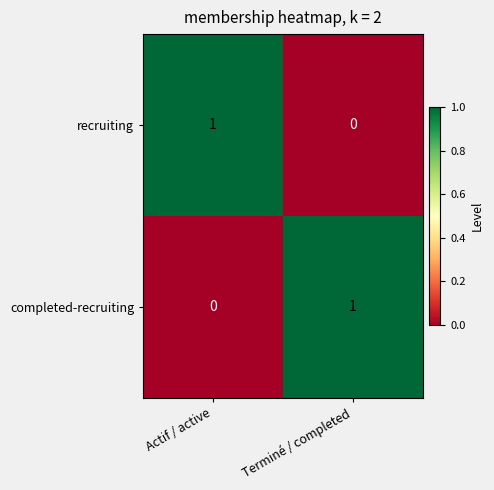

Where is recruiting nearest to the value 0?

Terminé / completed